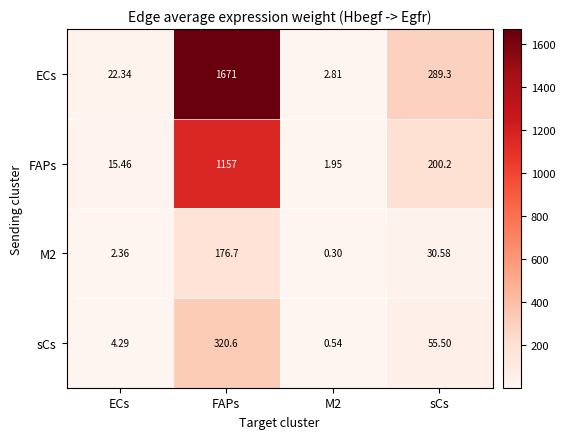

Between ECs and sCs, which series saw the biggest shift?

ECs